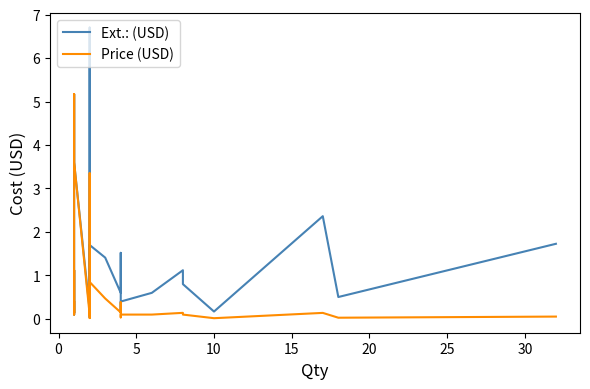

What are all the series names shown in the legend?

Ext.: (USD), Price (USD)